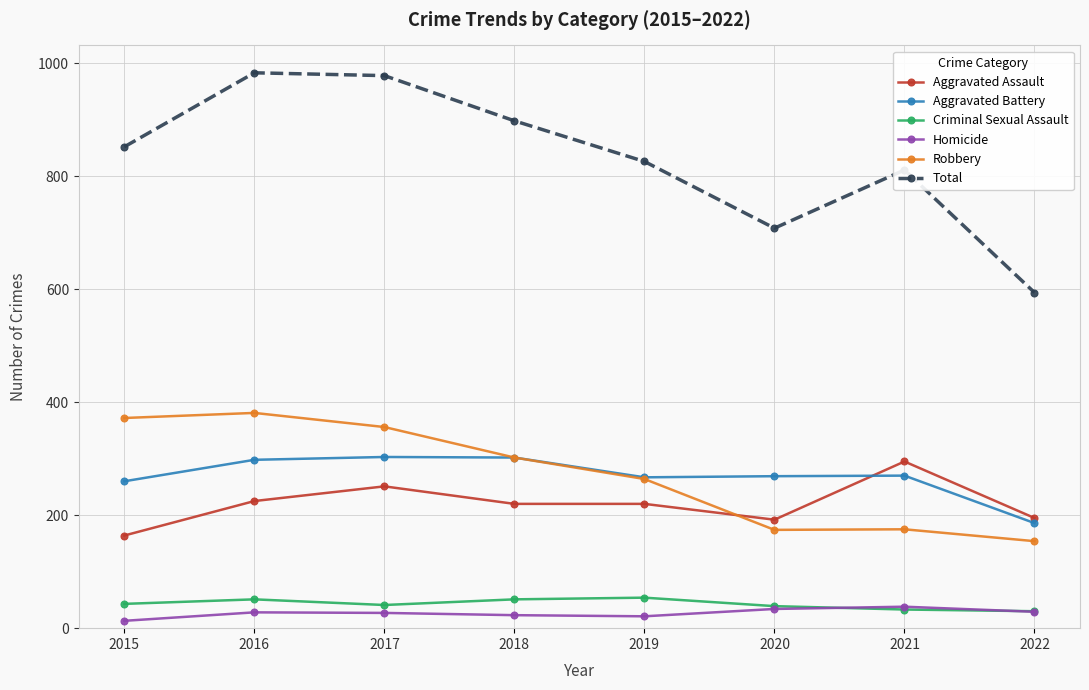

Where does the Robbery series first go above 302?

2015